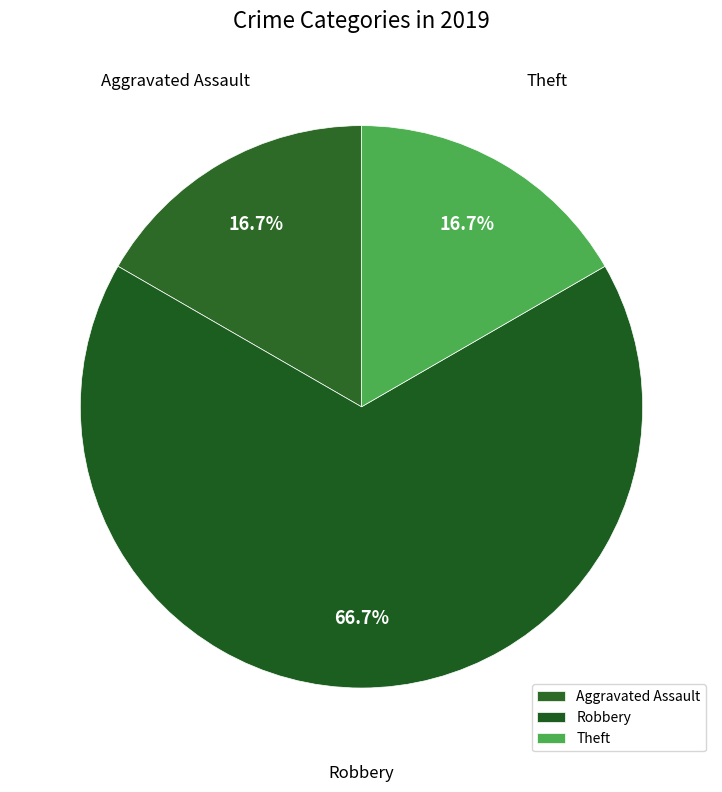

Combined, do Aggravated Assault and Robbery account for over 50%?

Yes